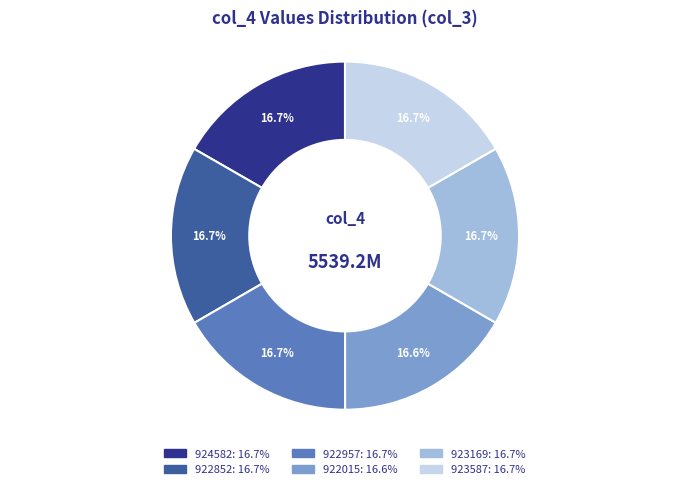

What percentage is the 923169 slice, to the nearest percent?

17%